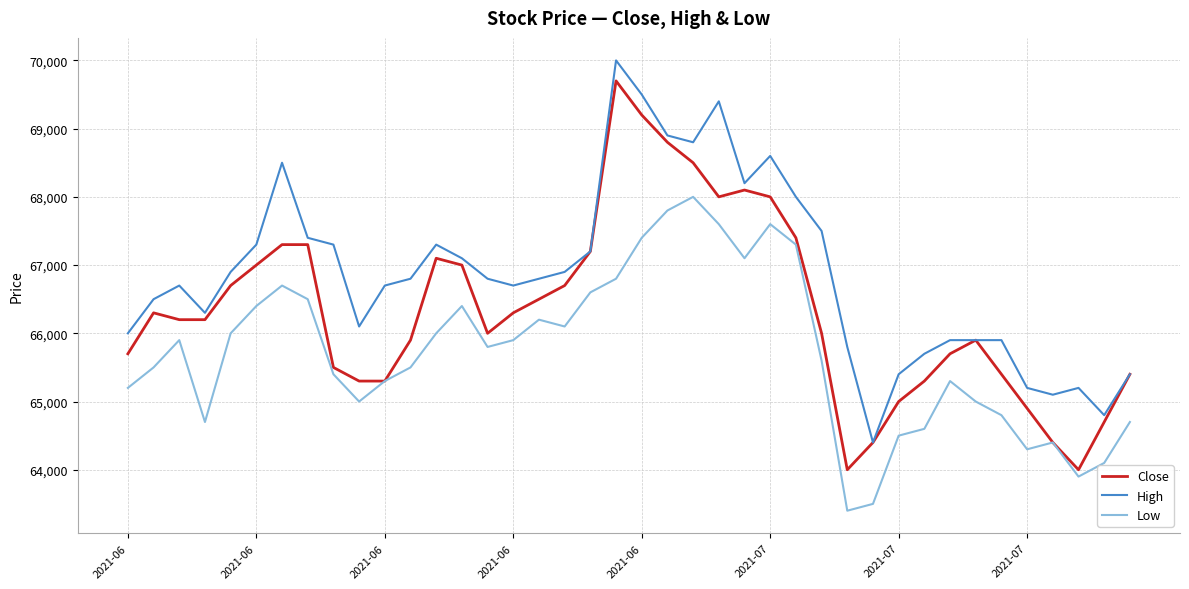

In High, how many points are lower than both neighbors (excluding endpoints)?

8